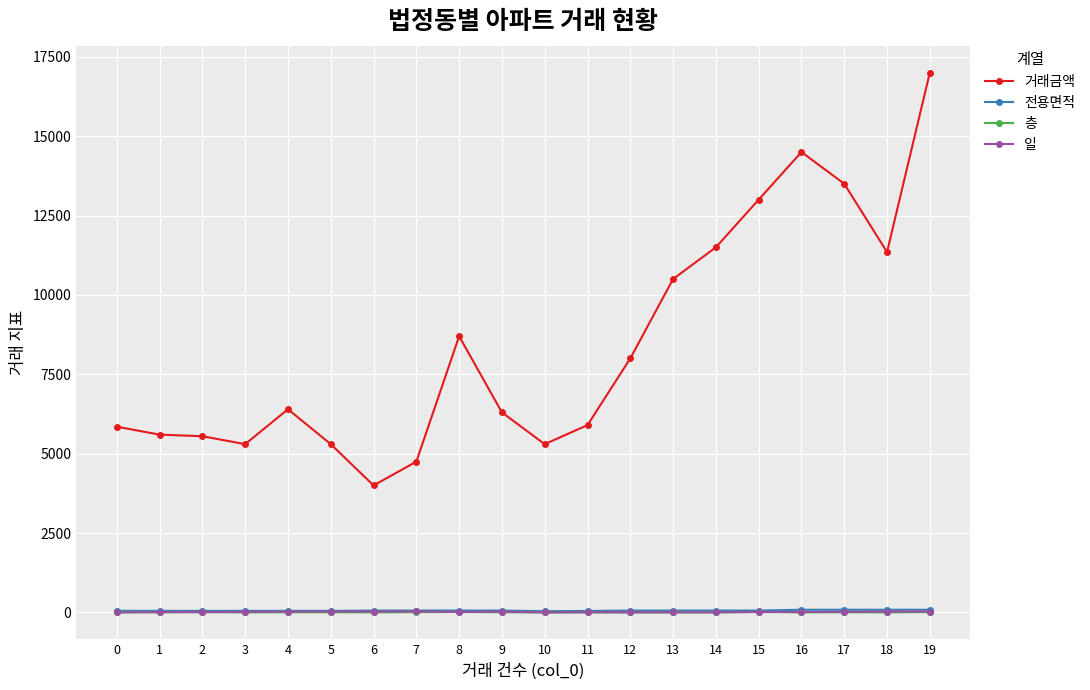

True or false: 거래금액 has more than 1 points higher than both neighbors.

True